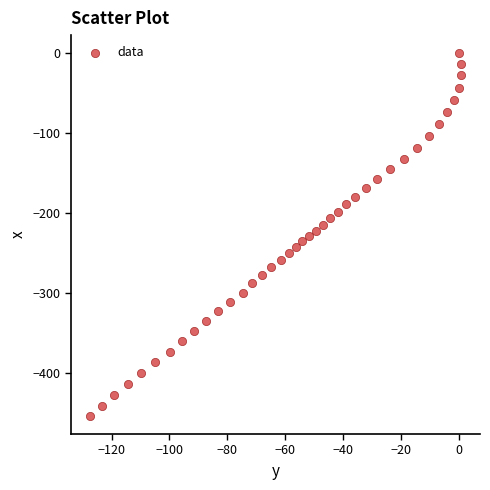

What is the range of Y values (max minus min)?

453.6